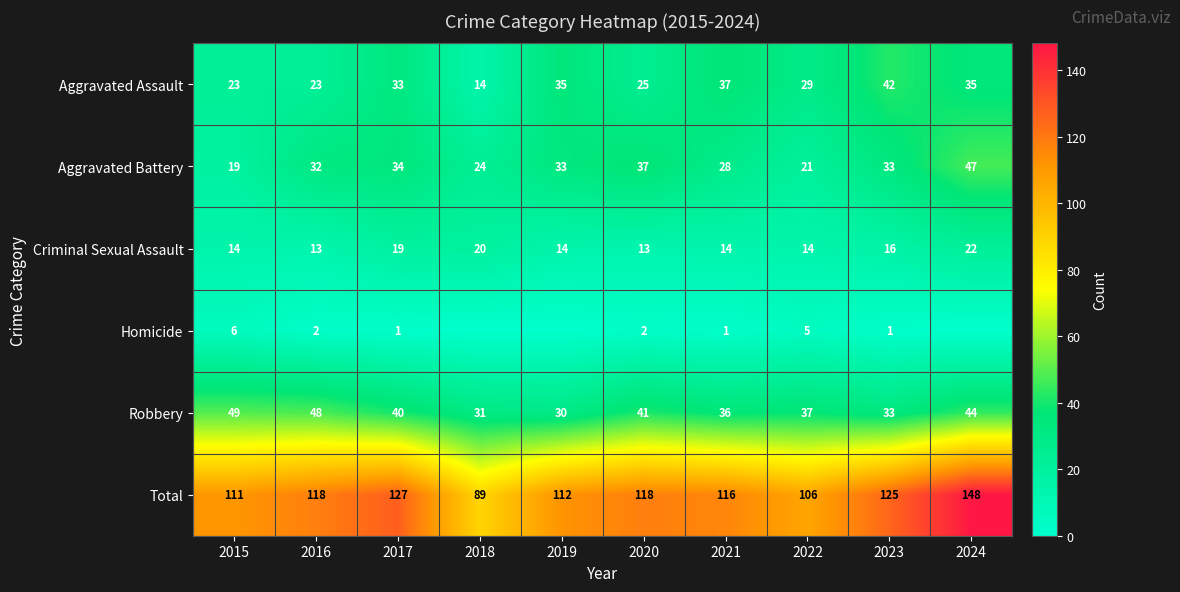

Is the value of Robbery at 2017 greater than the value of Criminal Sexual Assault at 2024?

Yes